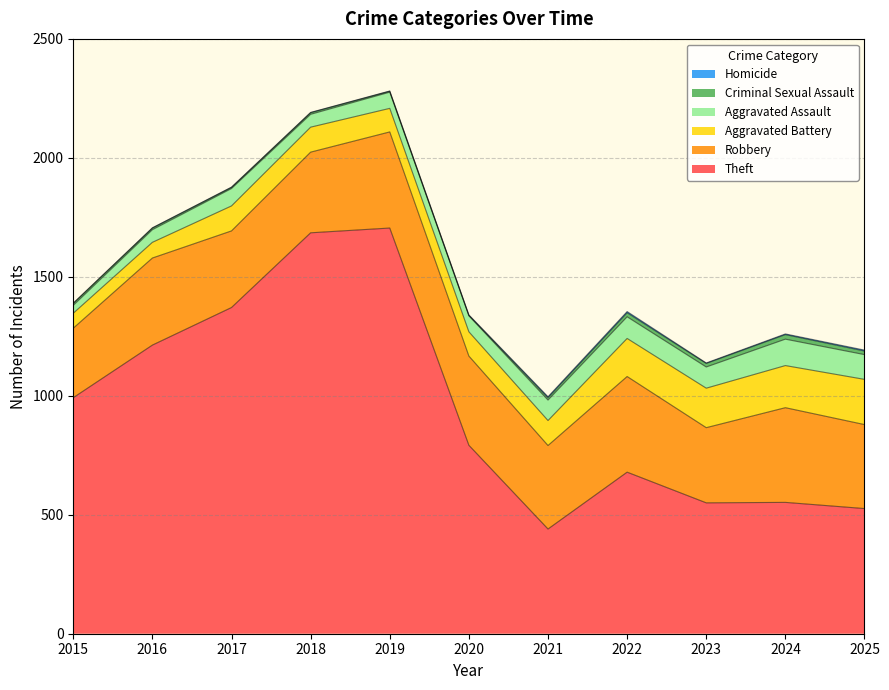

Is it true that Theft equals 716 at 2019?

False